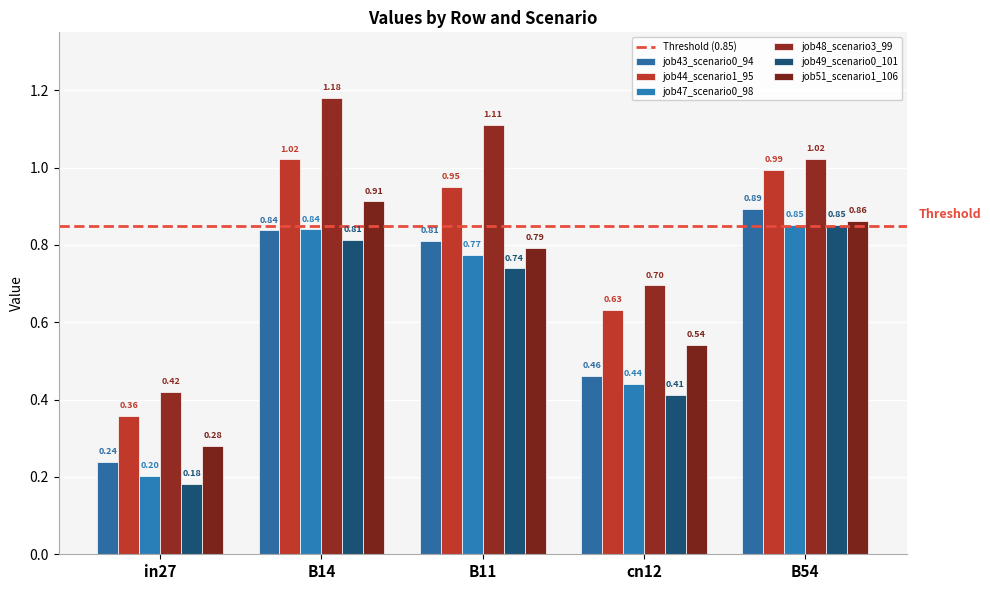

How many categories are shown in the chart?

5